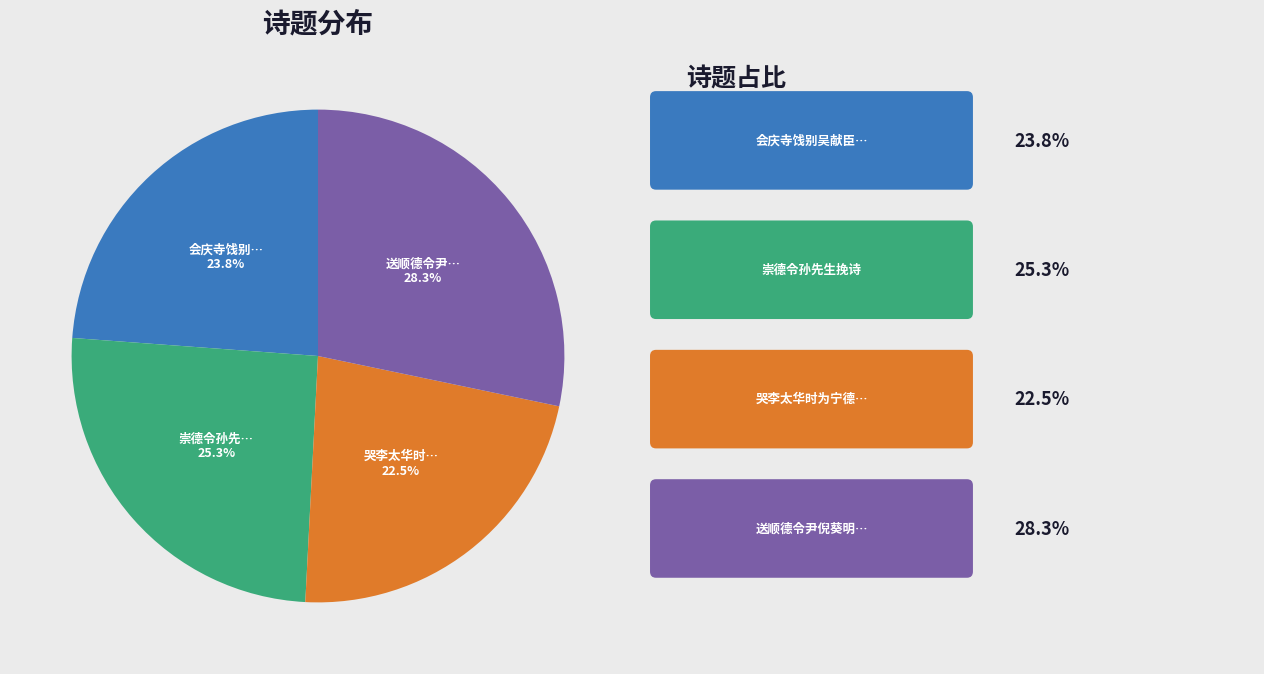

Is there a majority slice in this chart?

No